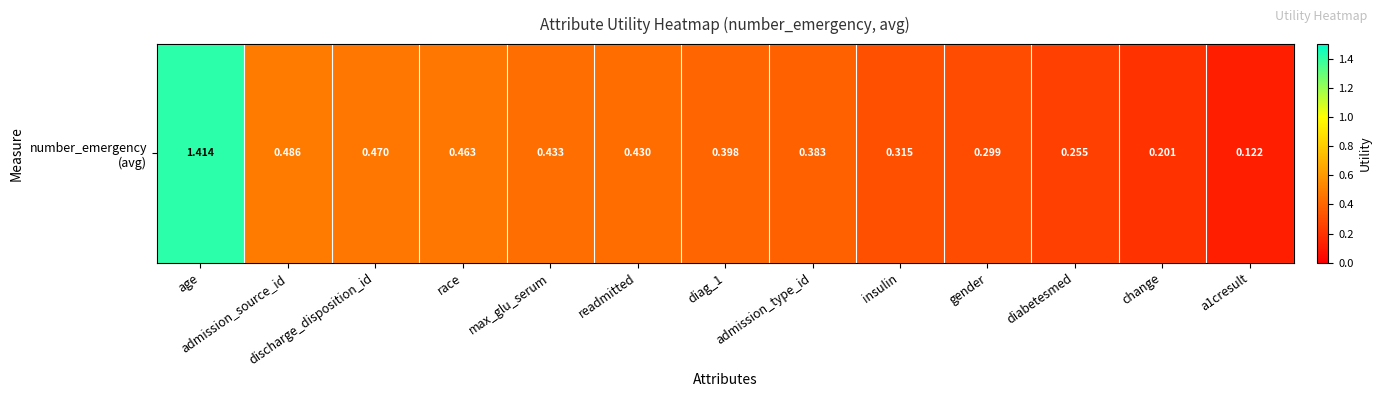

True or false: the data shows 0.6 at diag_1.

False